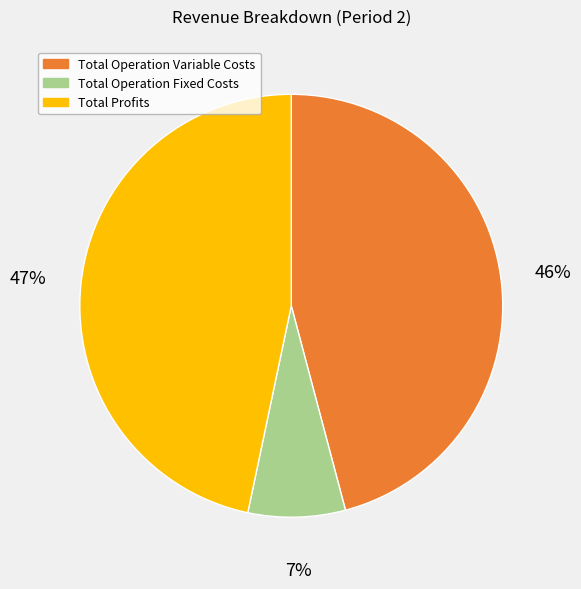

To the nearest percent, what percentage of the pie is Total Operation Variable Costs?

46%